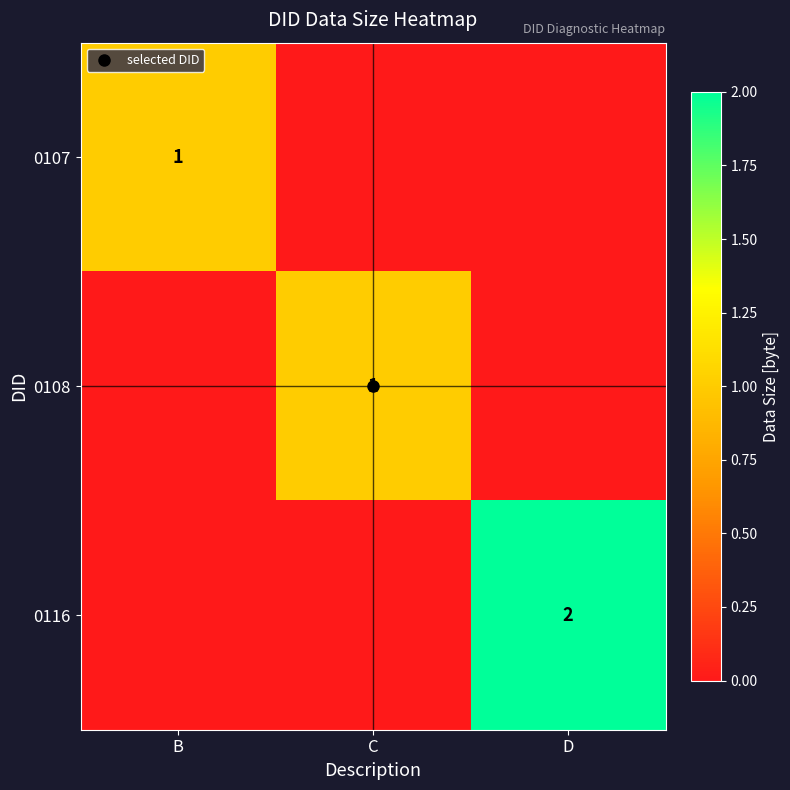

At B, list the series in order from smallest to largest.

0108, 0116, 0107